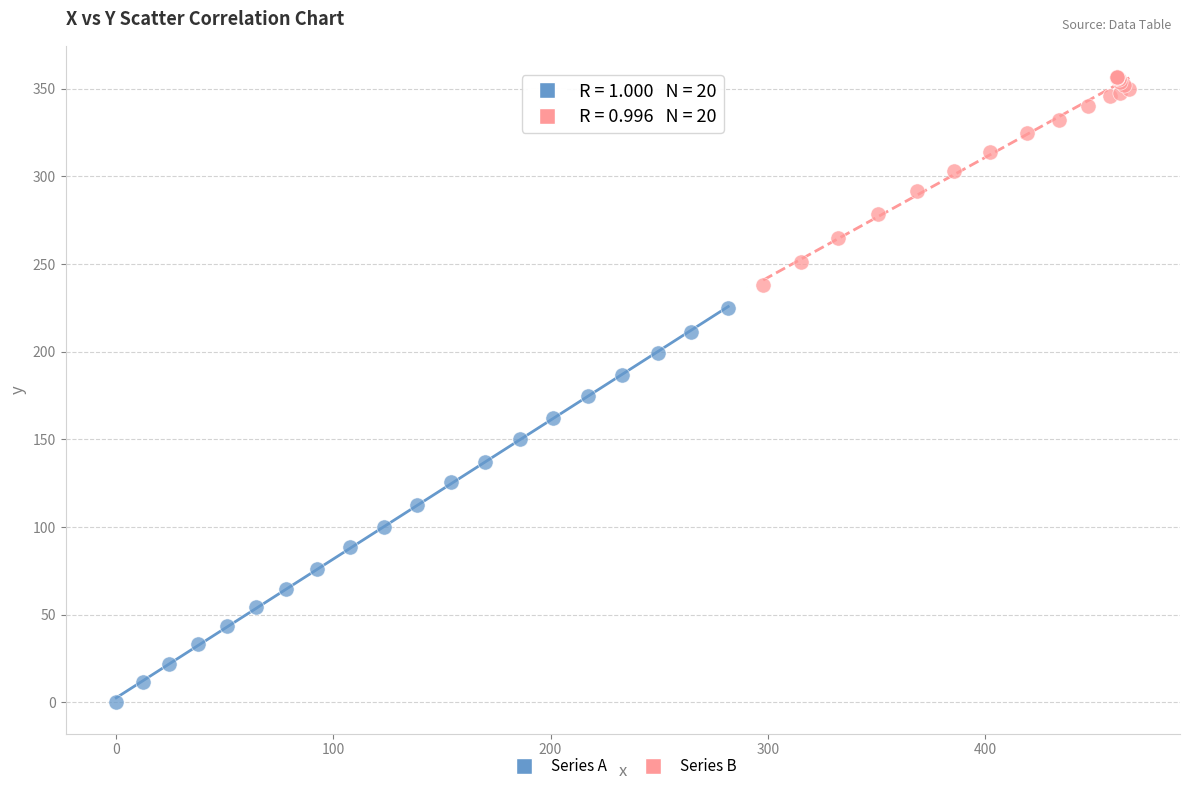

Which series has the widest spread of Y values?

Series A